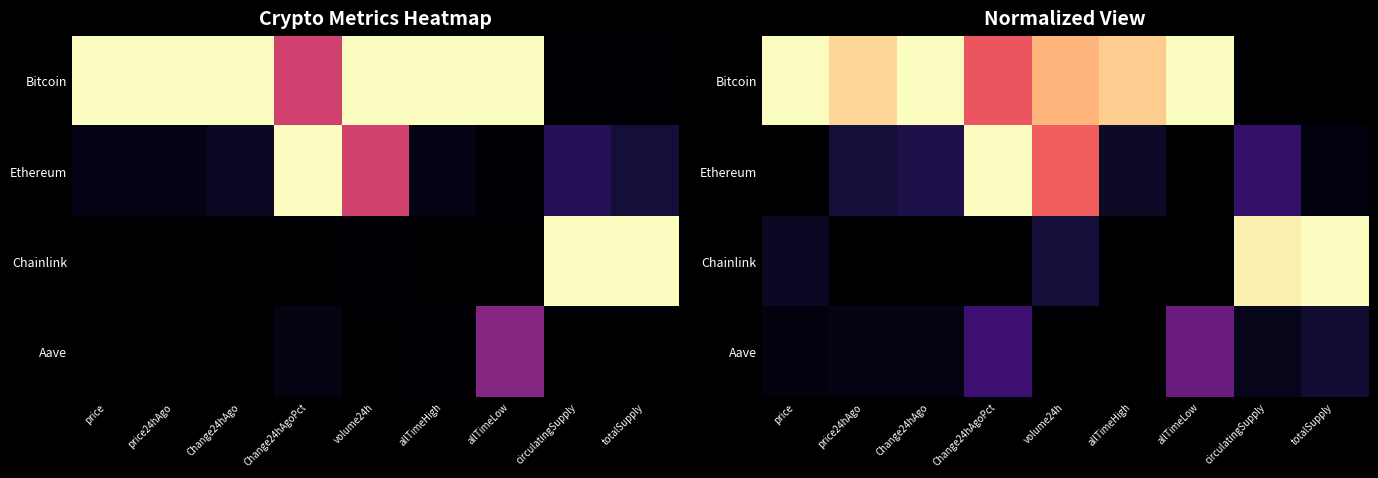

At how many categories does at least one series exceed 0?

9